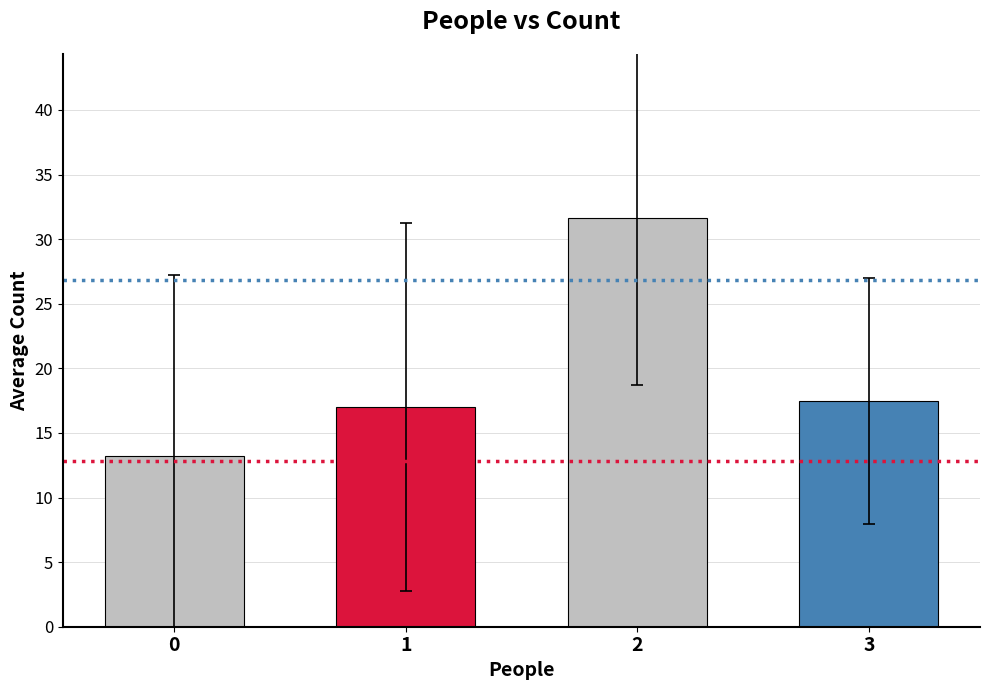

What is the maximum value shown in the chart?

31.7